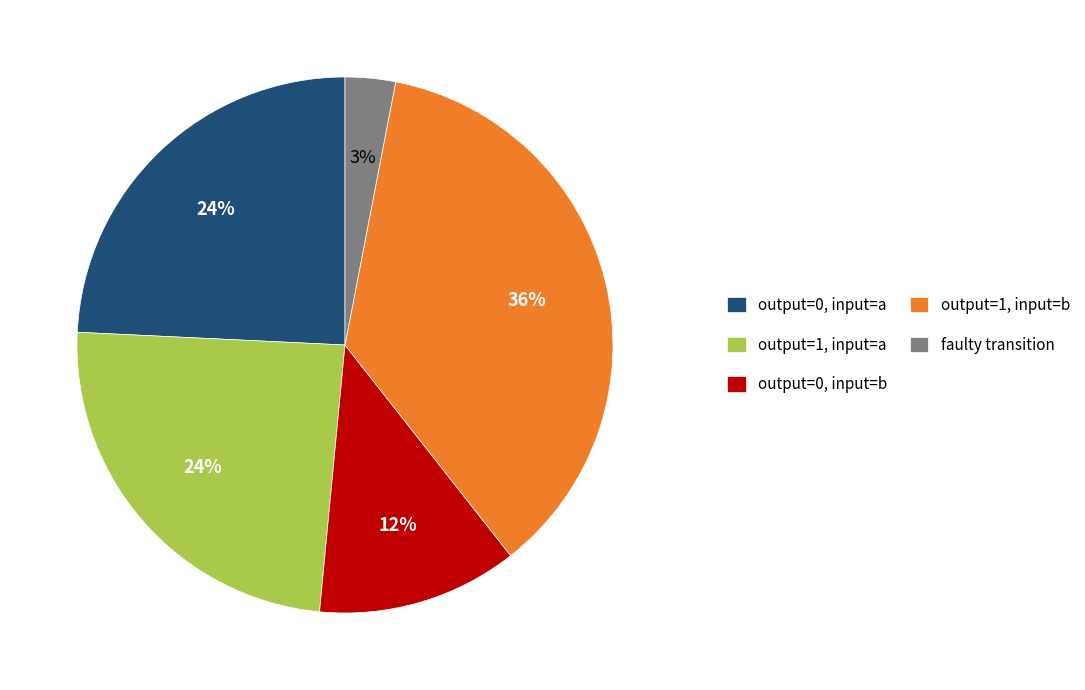

What is the ratio of the value at output=1, input=b to the value at faulty transition?

12.0